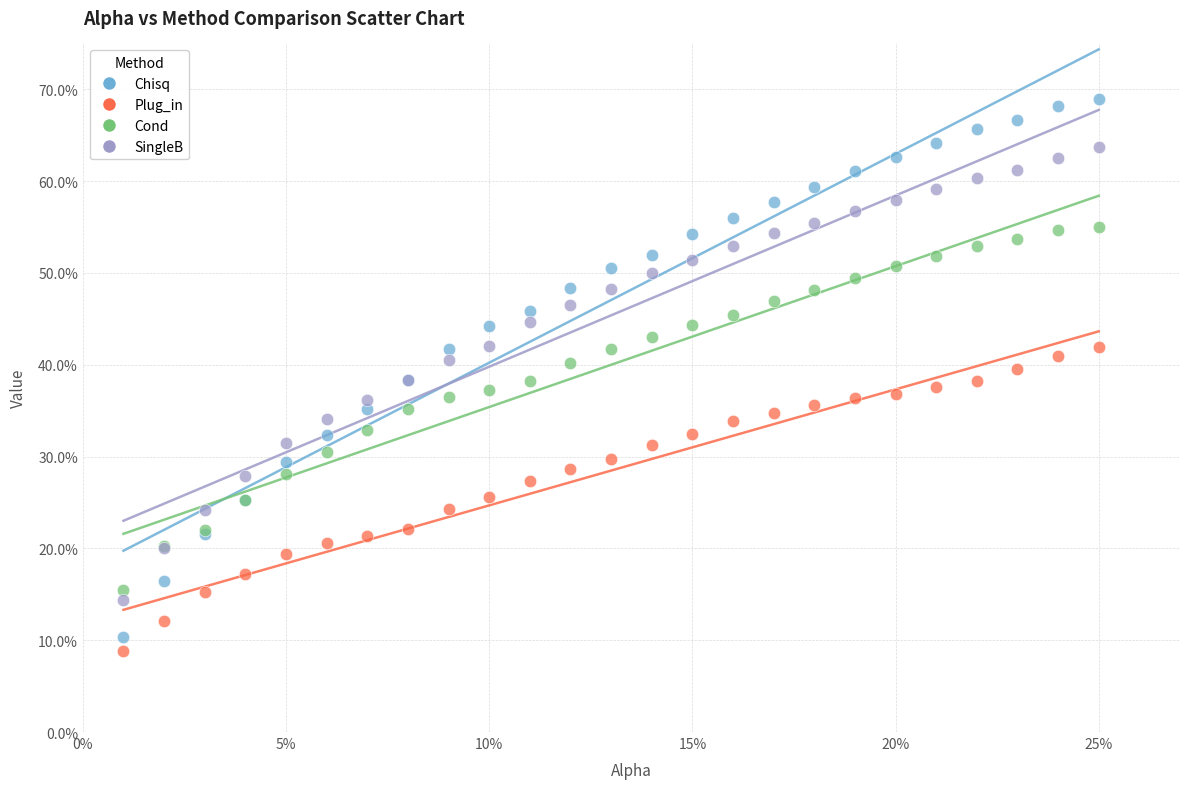

What are all the series names shown in the legend?

Chisq, Plug_in, Cond, SingleB